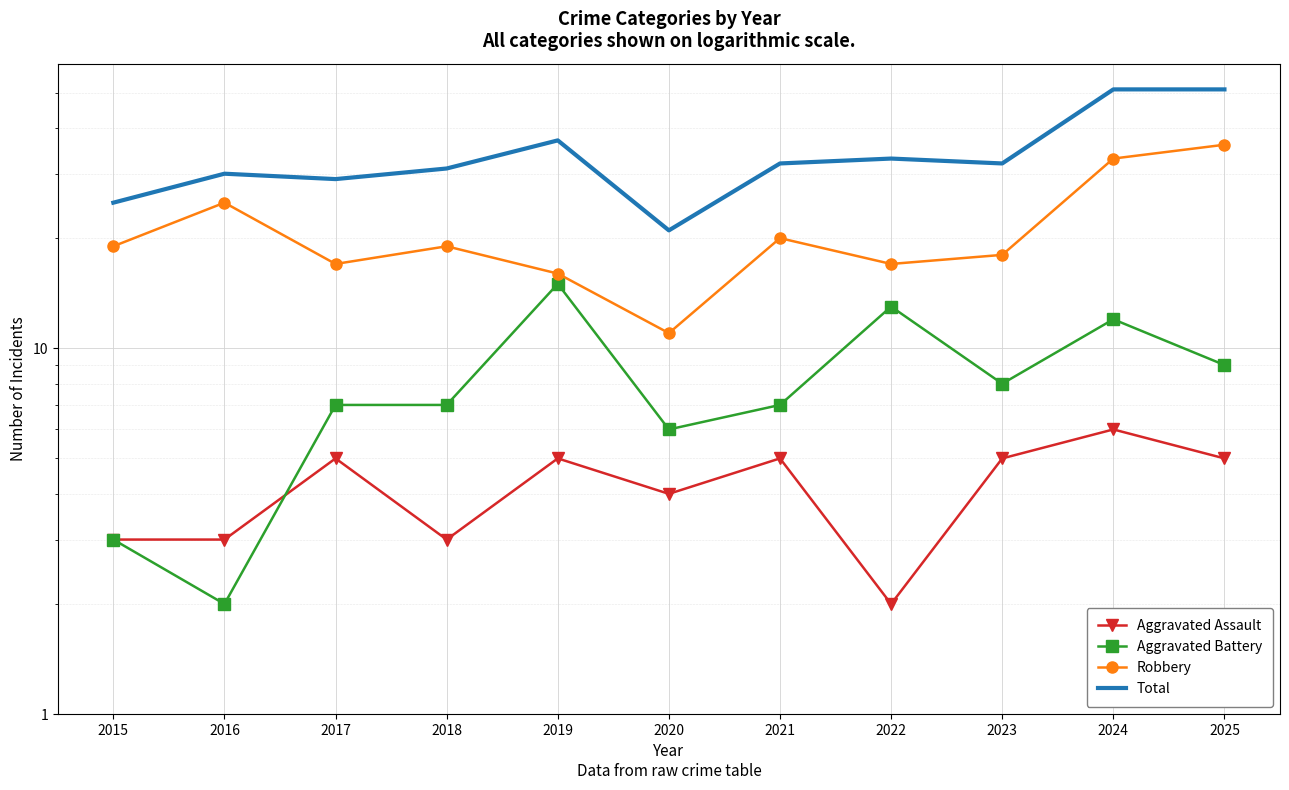

Reading left to right, what are all the values shown in this chart?

Aggravated Assault: 2015=3	2016=3	2017=5	2018=3	2019=5	2020=4	2021=5	2022=2	2023=5	2024=6	2025=5
Aggravated Battery: 2015=3	2016=2	2017=7	2018=7	2019=15	2020=6	2021=7	2022=13	2023=8	2024=12	2025=9
Robbery: 2015=19	2016=25	2017=17	2018=19	2019=16	2020=11	2021=20	2022=17	2023=18	2024=33	2025=36
Total: 2015=25	2016=30	2017=29	2018=31	2019=37	2020=21	2021=32	2022=33	2023=32	2024=51	2025=51